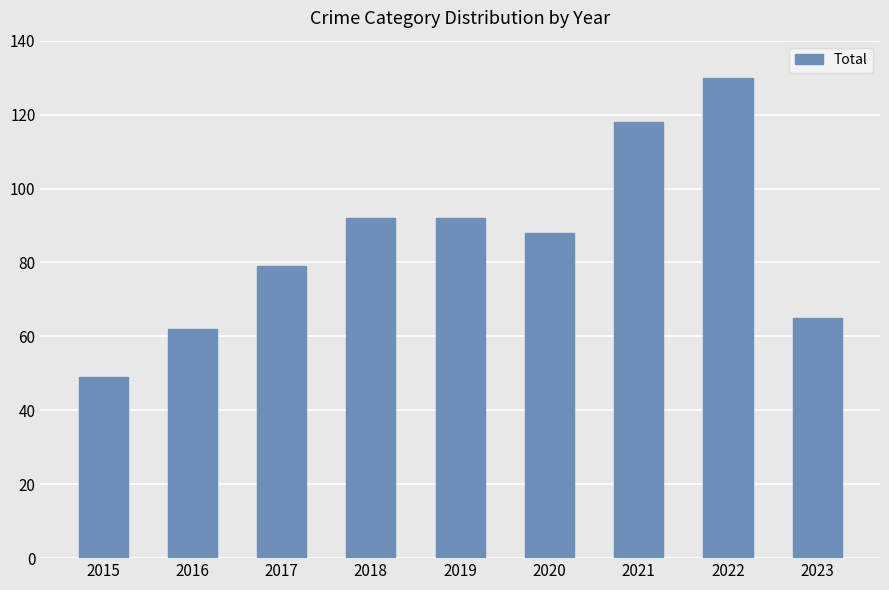

How many categories are shown in the chart?

9